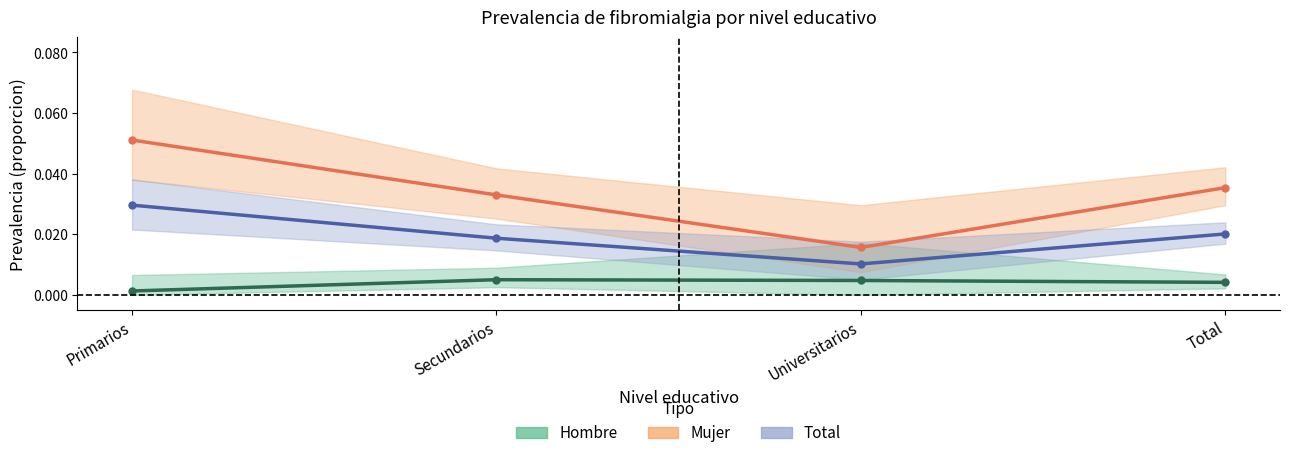

Which category has the lowest value across all series?

Primarios